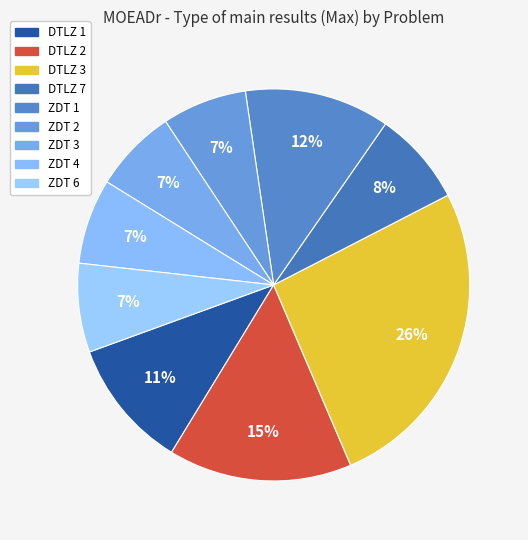

Count the number of slices in the pie.

9